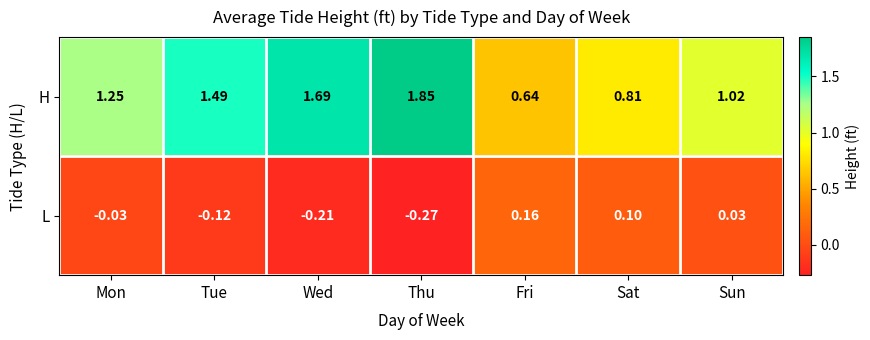

At which label is H closest to 1?

Sun